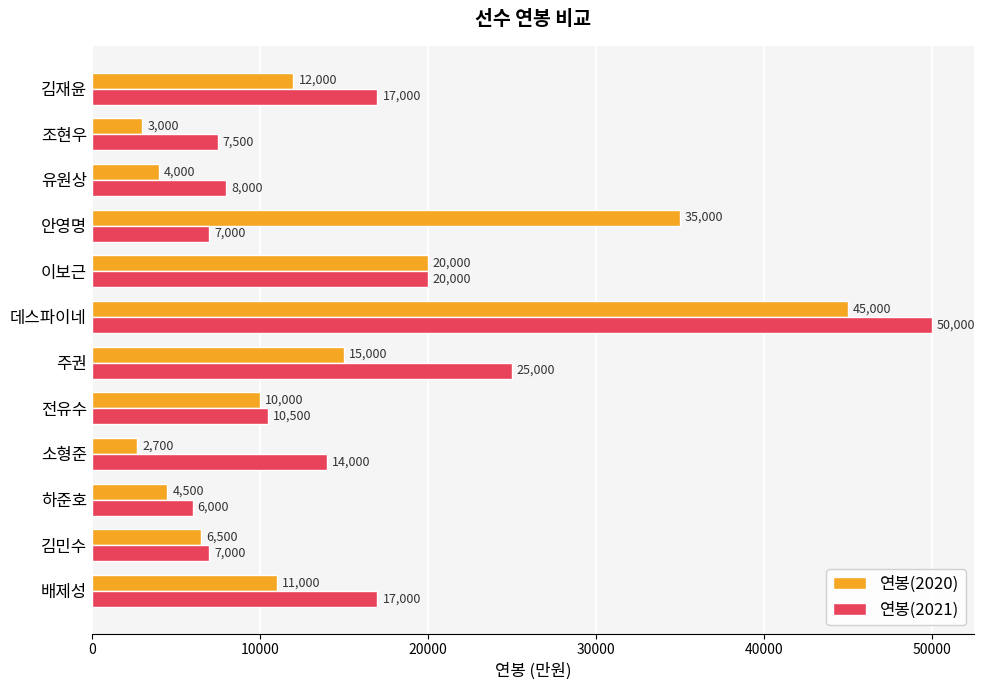

How many series are shown in this chart?

2